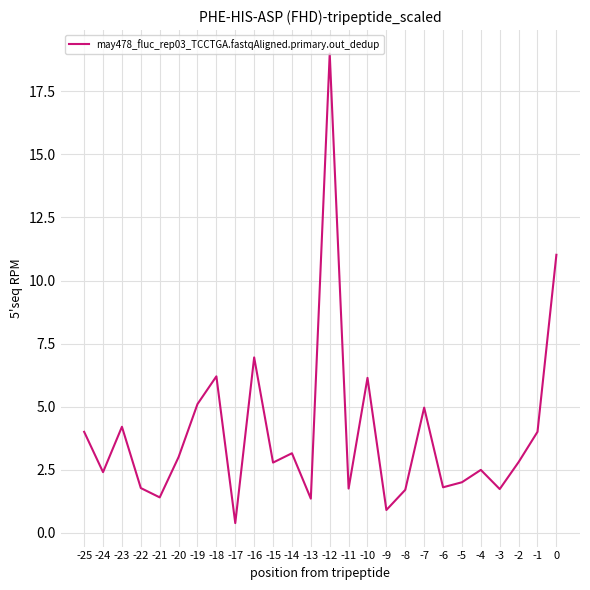

What is the difference between the maximum and minimum values?

18.6